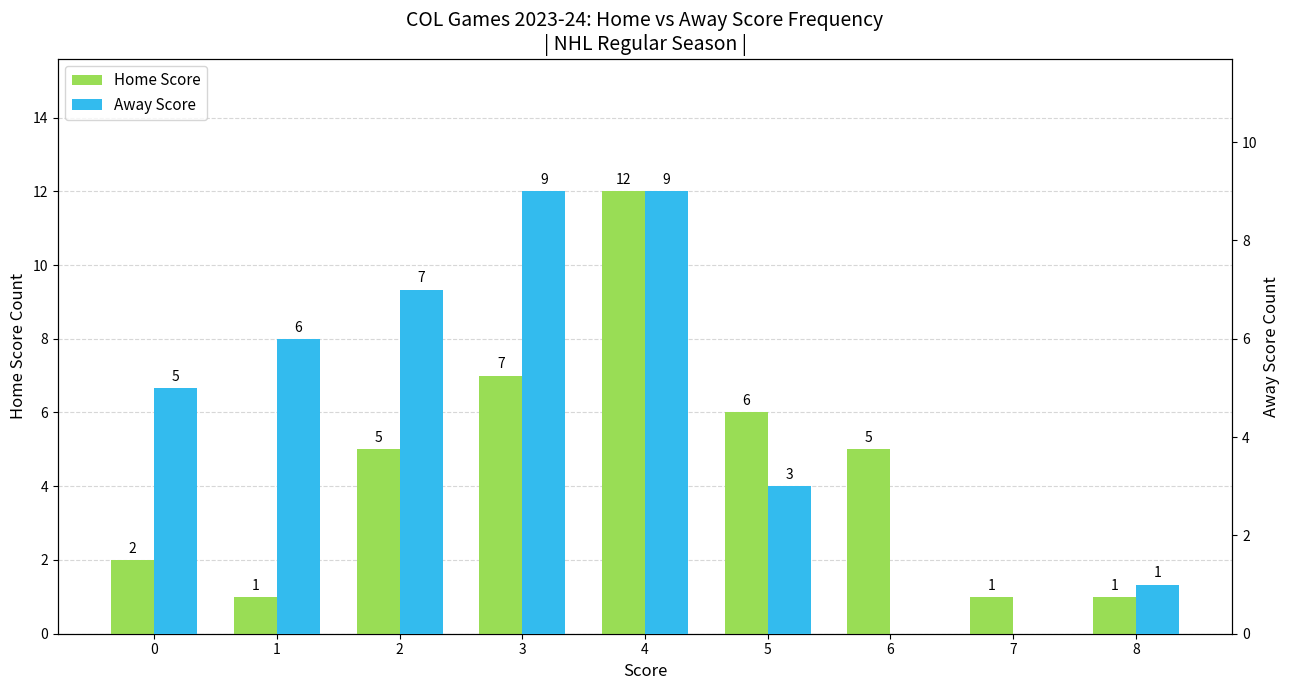

At which label does Away Score first exceed 5?

1